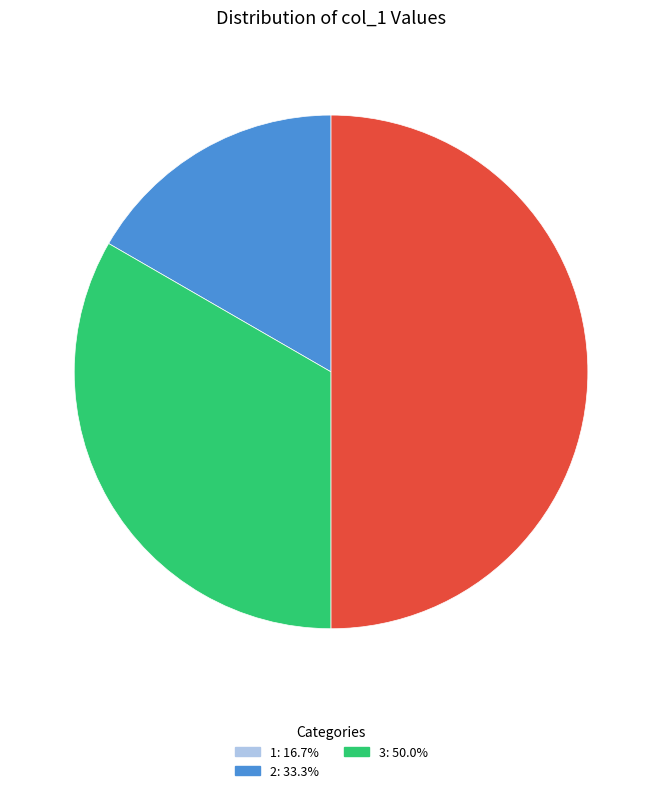

How many segments does this pie chart have?

3